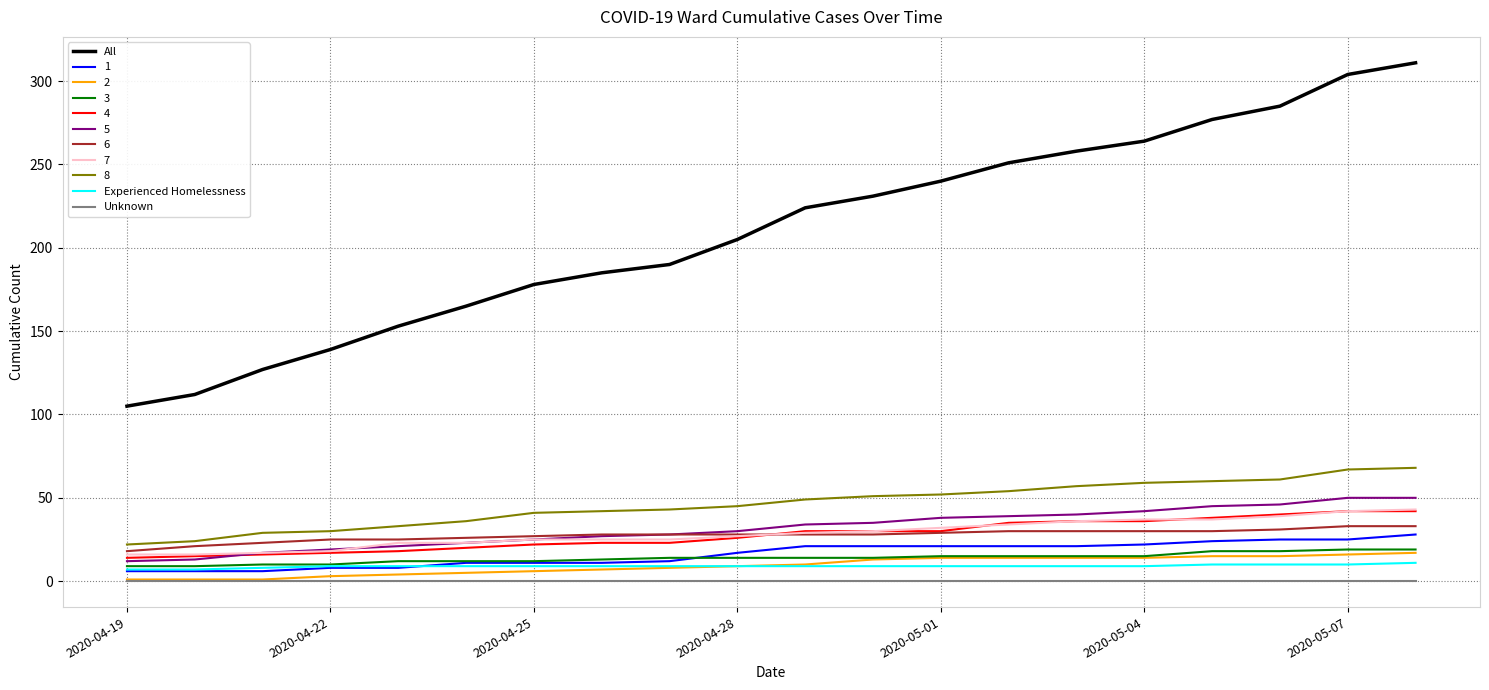

Which series has the largest range (max minus min)?

All